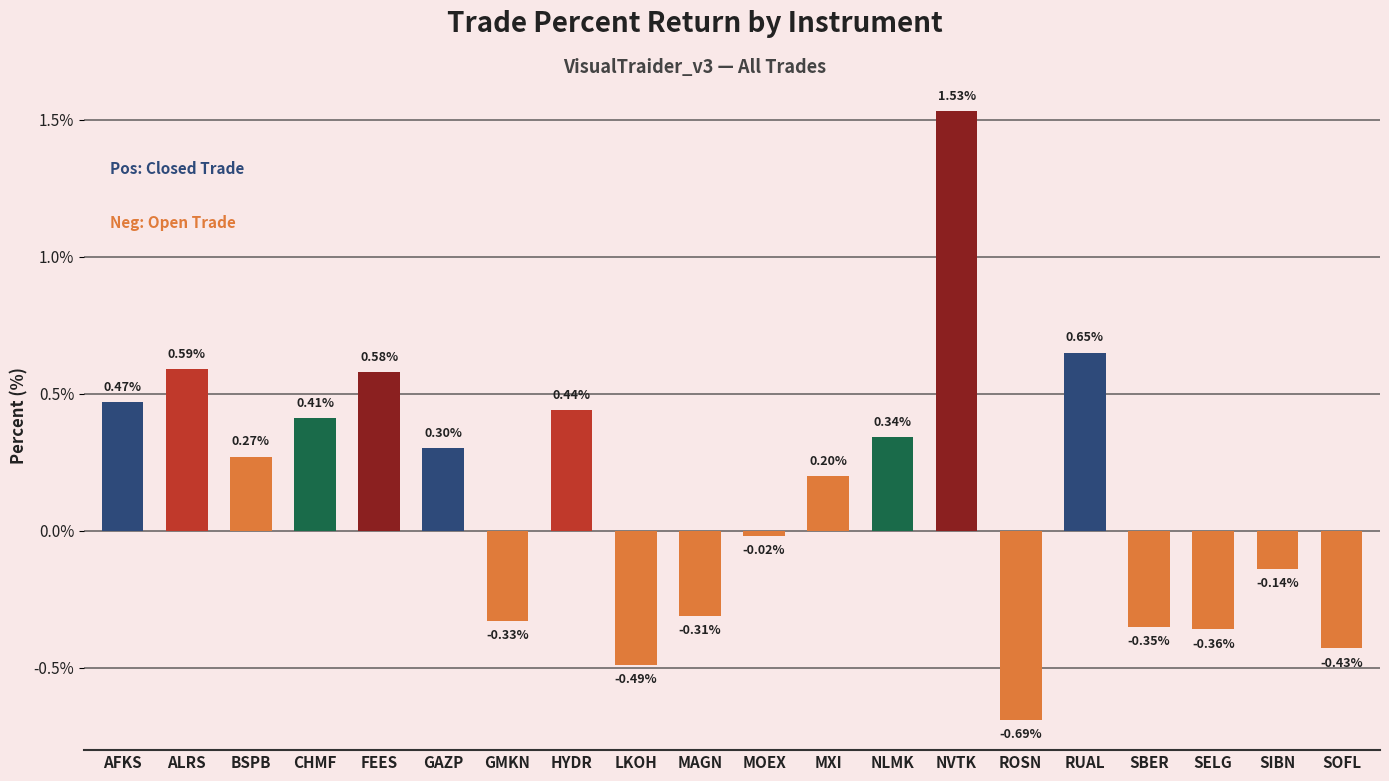

Which label corresponds to the largest value in the chart?

NVTK